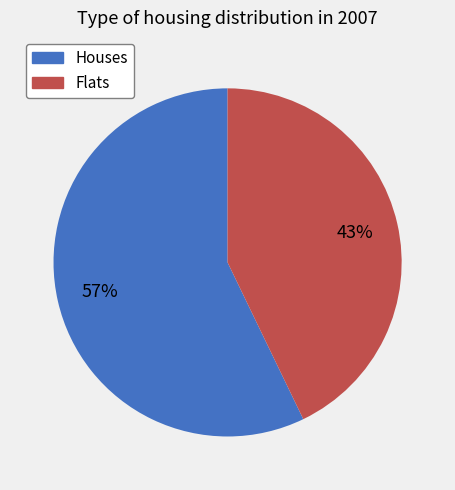

Is there a majority slice in this chart?

Yes